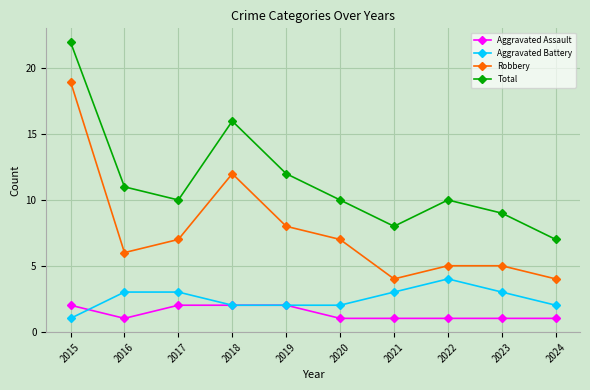

List the series in order of their peak value, highest first.

Total, Robbery, Aggravated Battery, Aggravated Assault